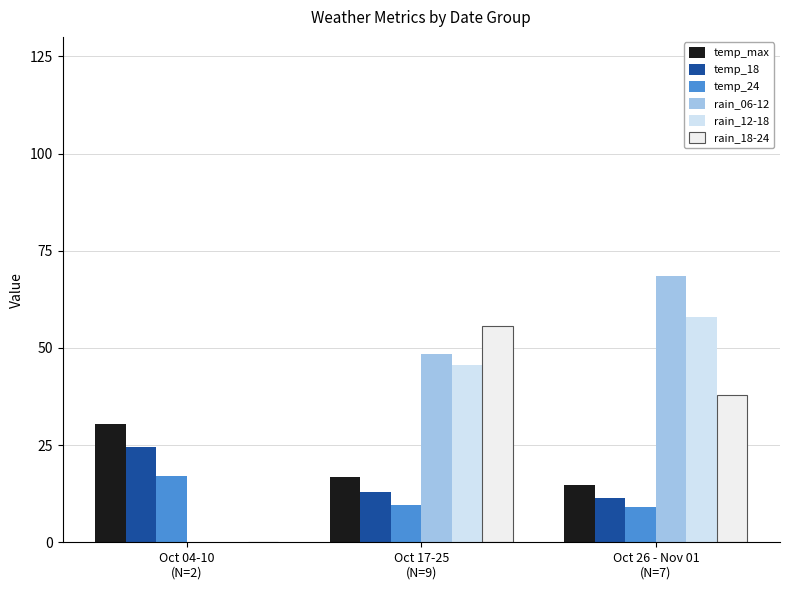

How many values in rain_06-12 are above zero?

2